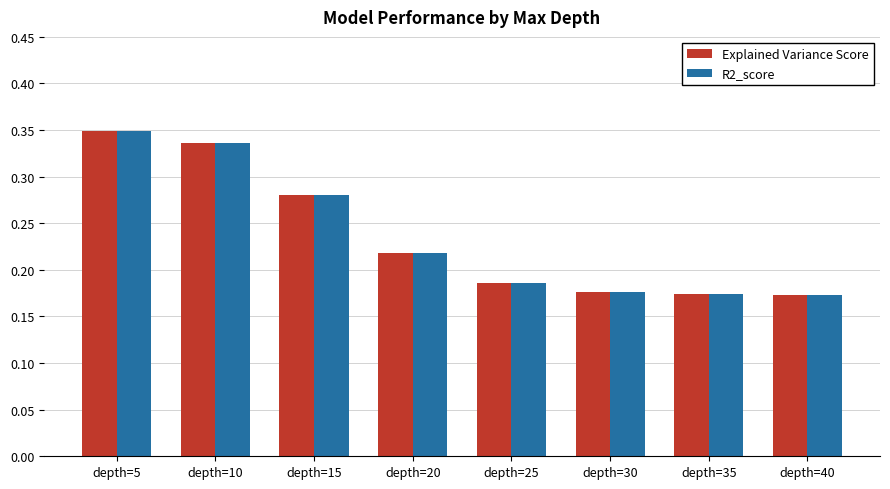

Which series has the largest range (max minus min)?

Explained Variance Score